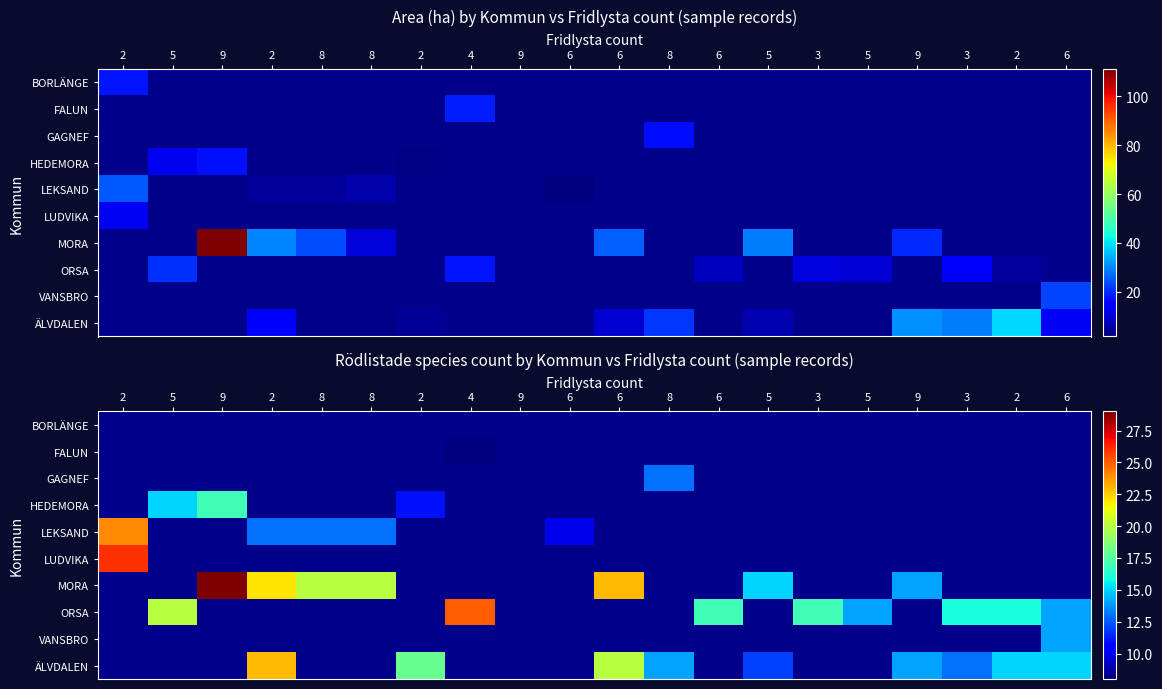

What is the maximum value shown in the chart?

29.0